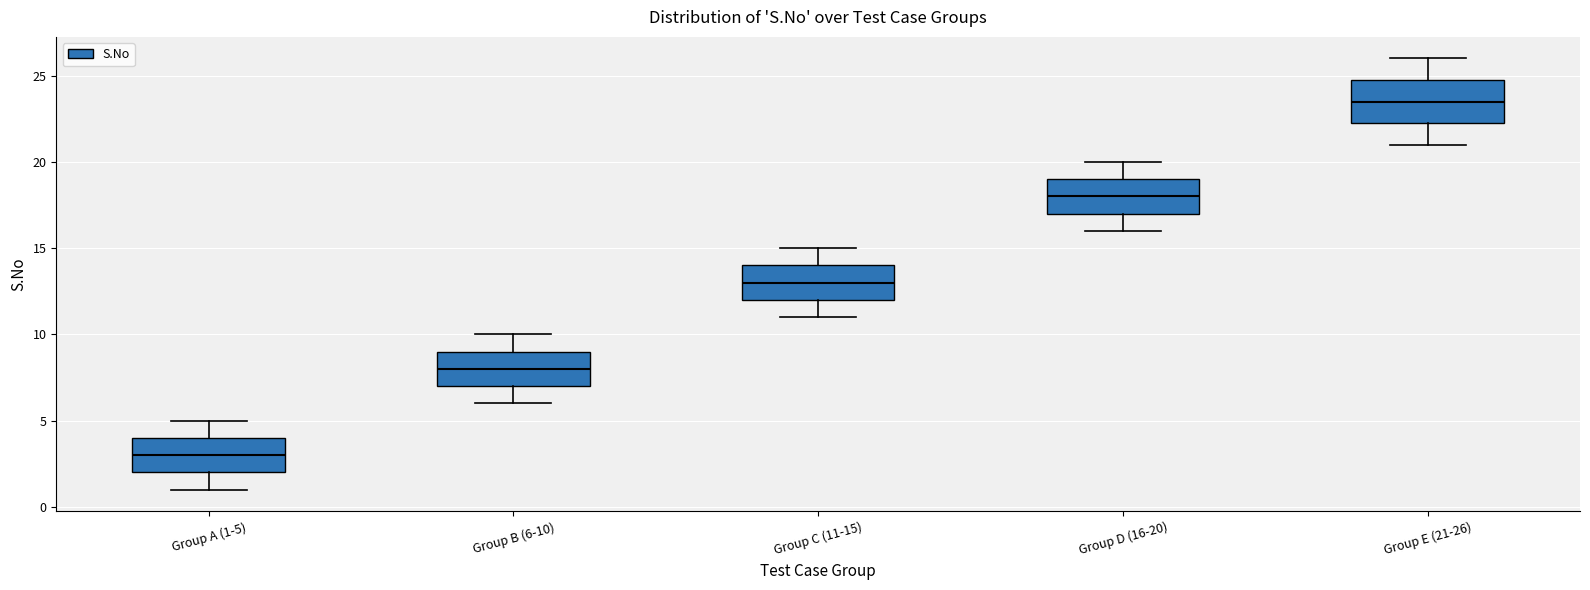

Which box has the highest median line?

Group E (21-26)